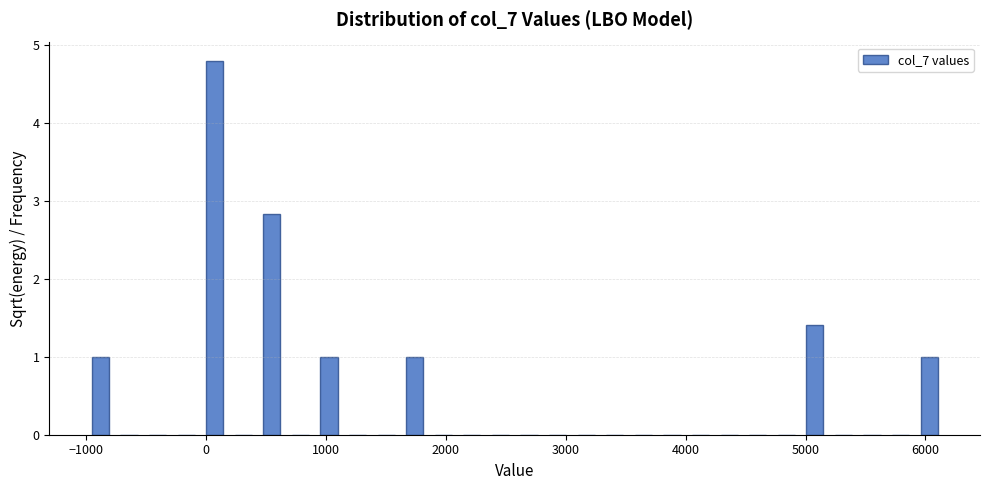

Read against the x-axis, roughly where is the centre of the tallest bar?

100